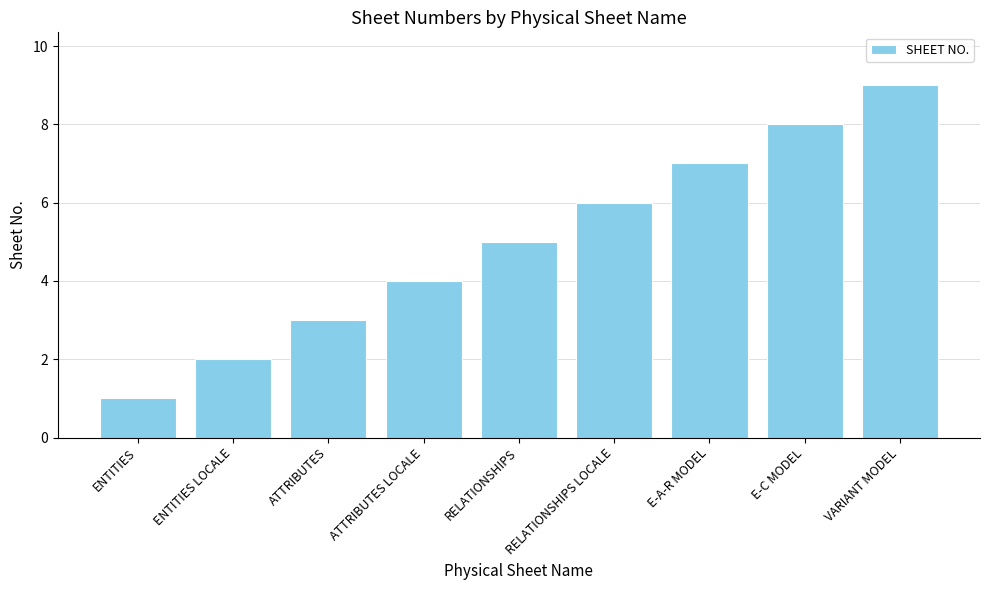

How many values are below 5?

4